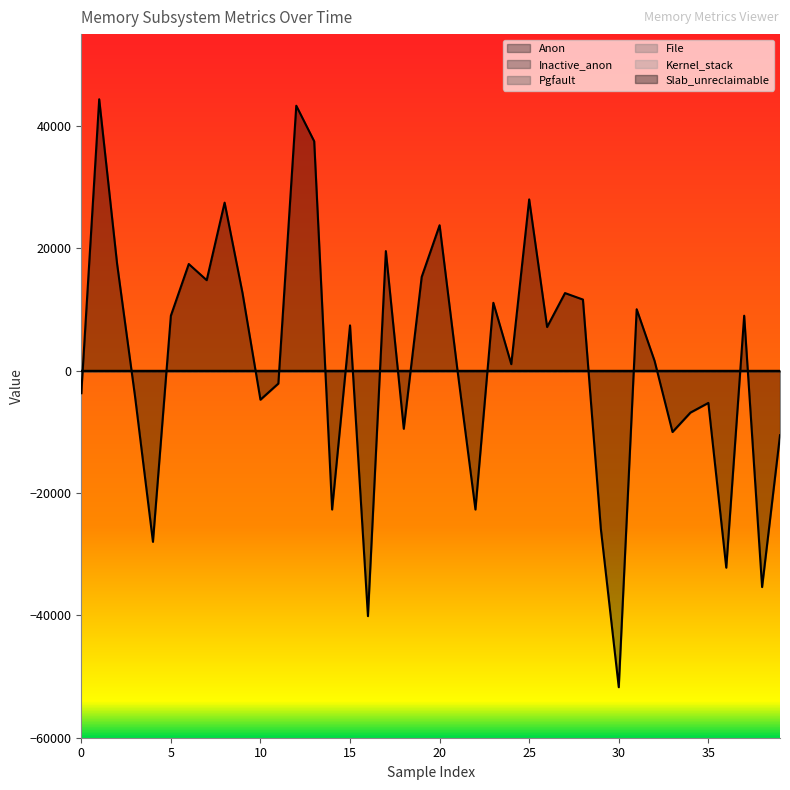

Reading left to right, extract all data points from this chart.

Anon: 0	0	0	0	0	0	0	0	0	0	0	0	0	0	0	0	0	0	0	0	0	0	0	0	0	0	0	0	0	0	0	0	0	0	0	0	0	0	0	0
Inactive_anon: 0	0	0	0	0	0	0	0	0	0	0	0	0	0	0	0	0	0	0	0	0	0	0	0	0	0	0	0	0	0	0	0	0	0	0	0	0	0	0	0
Pgfault: 0	0	0	0	0	0	0	0	0	0	0	0	0	0	0	0	0	0	0	0	0	0	0	0	0	0	0	0	0	0	0	0	0	0	0	0	0	0	0	0
File: 0	0	0	0	0	0	0	0	0	0	0	0	0	0	0	0	0	0	0	0	0	0	0	0	0	0	0	0	0	0	0	0	0	0	0	0	0	0	0	0
Kernel_stack: 0	0	0	0	0	0	0	0	0	0	0	0	0	0	0	0	0	0	0	0	0	0	0	0	0	0	0	0	0	0	0	0	0	0	0	0	0	0	0	0
Slab_unreclaimable: -3696	44352	17424	-4224	-27984	8976	17424	14784	27456	12672	-4752	-2112	43296	37488	-22704	7392	-40128	19536	-9504	15312	23760	0	-22704	11088	1056	27984	7128	12672	11616	-25872	-51744	10032	1584	-10032	-6864	-5280	-32208	8976	-35376	-10560